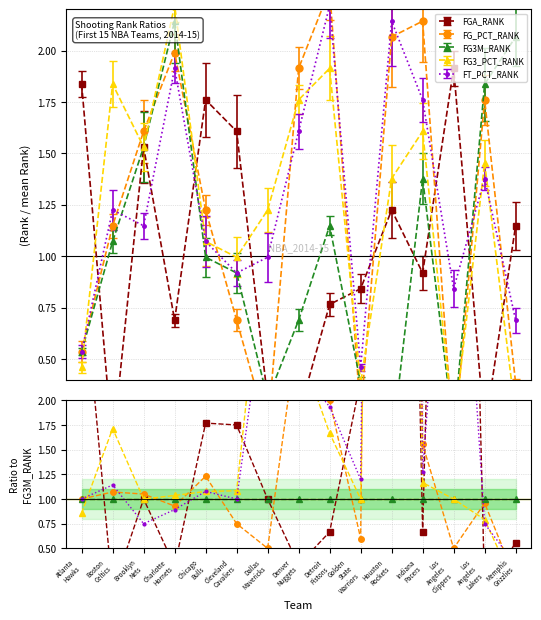

What is the sum of the FG_PCT_RANK values at Boston
Celtics and Cleveland
Cavaliers?

1.8